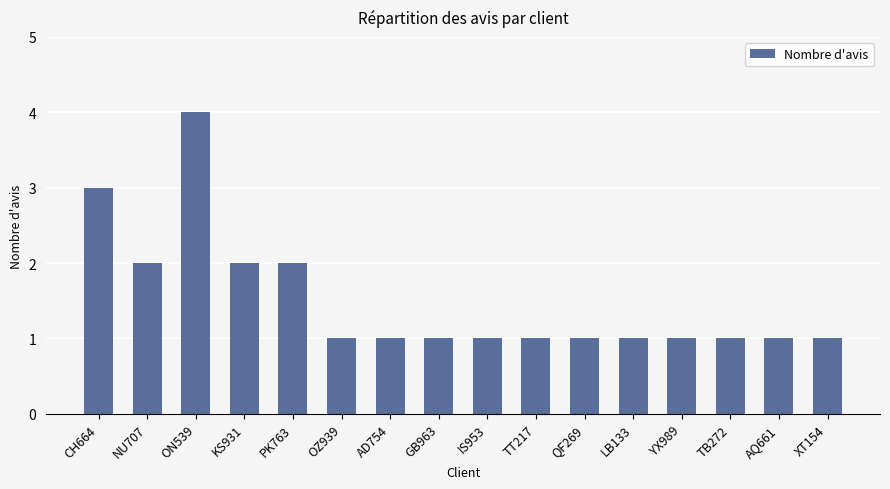

Does the chart contain any negative values?

No